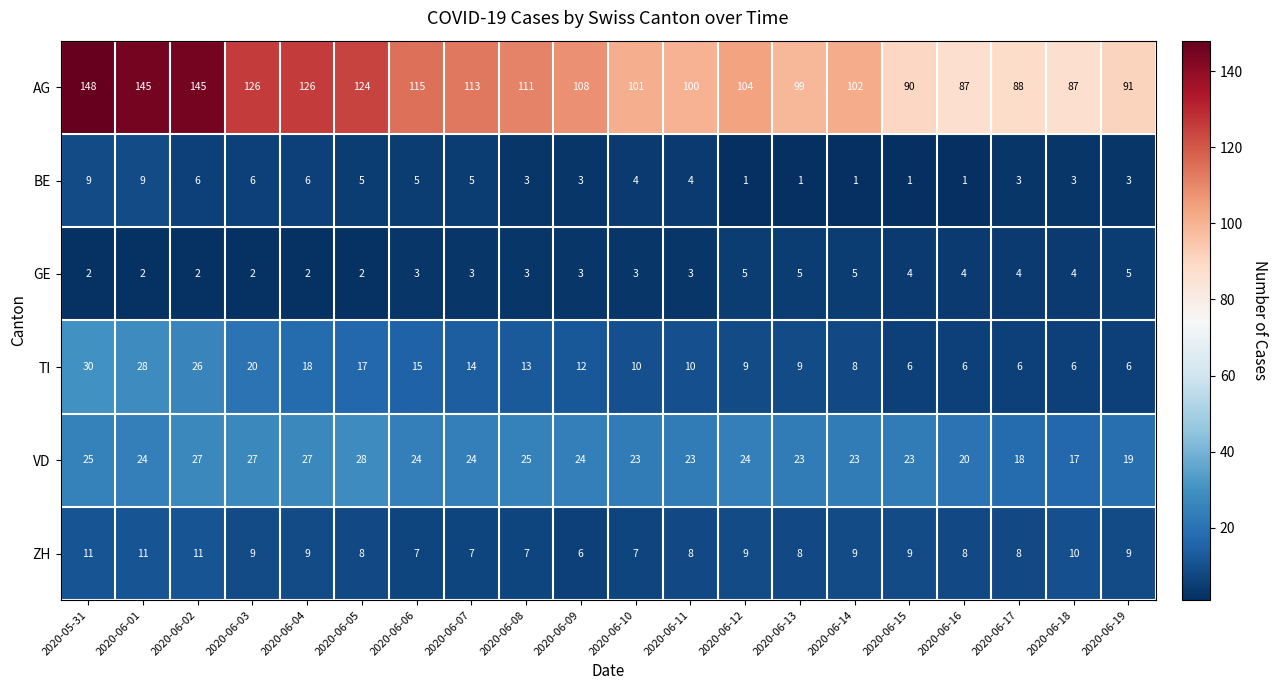

What is the average value of the ZH series?

9